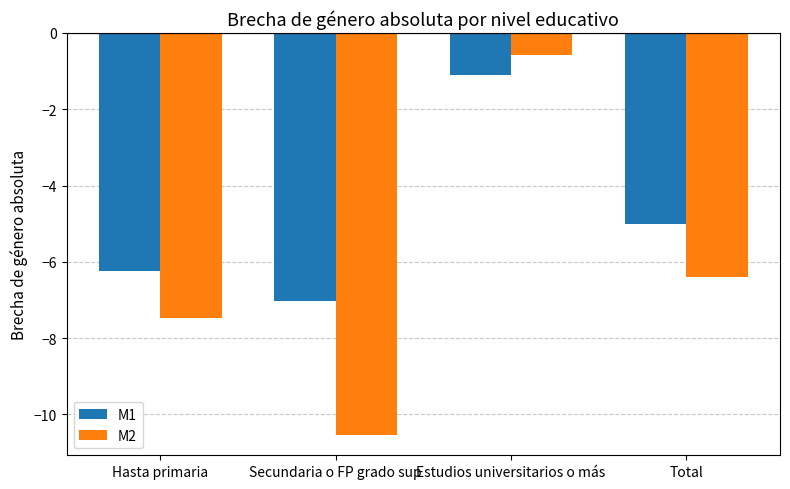

Which series has the largest total across all categories?

M1